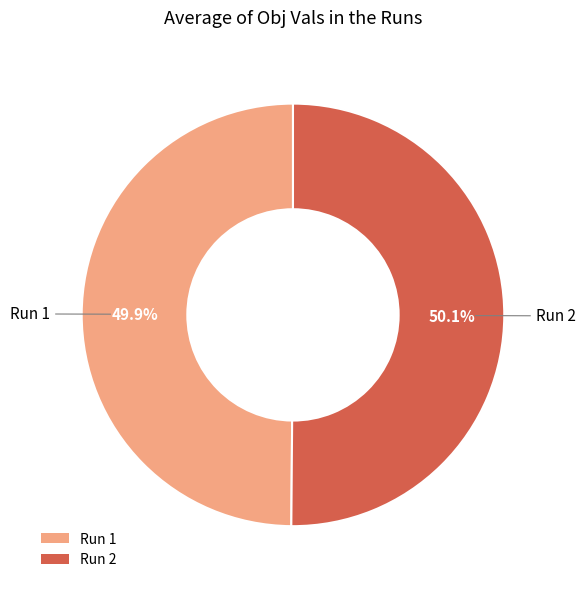

To the nearest percent, what portion does Run 2 represent?

50%